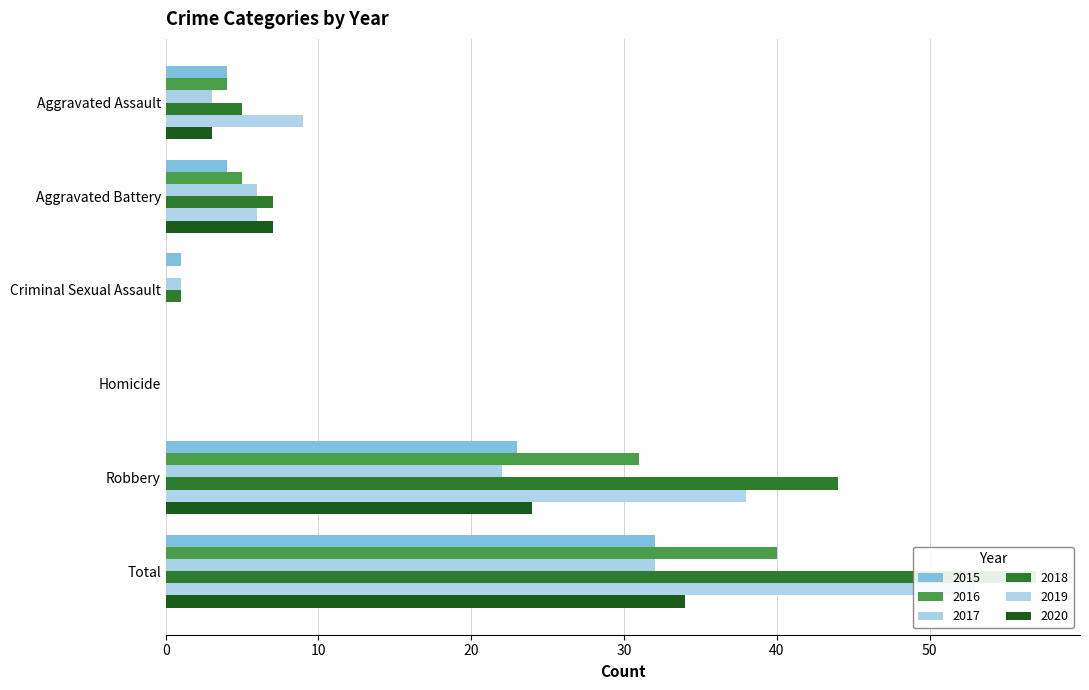

What position from the right is Aggravated Assault?

6